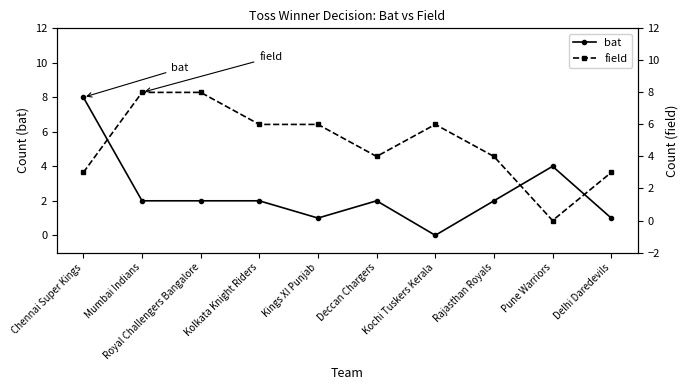

Reading right to left, list all the values displayed in this chart.

bat: 1	4	2	0	2	1	2	2	2	8
field: 3	0	4	6	4	6	6	8	8	3